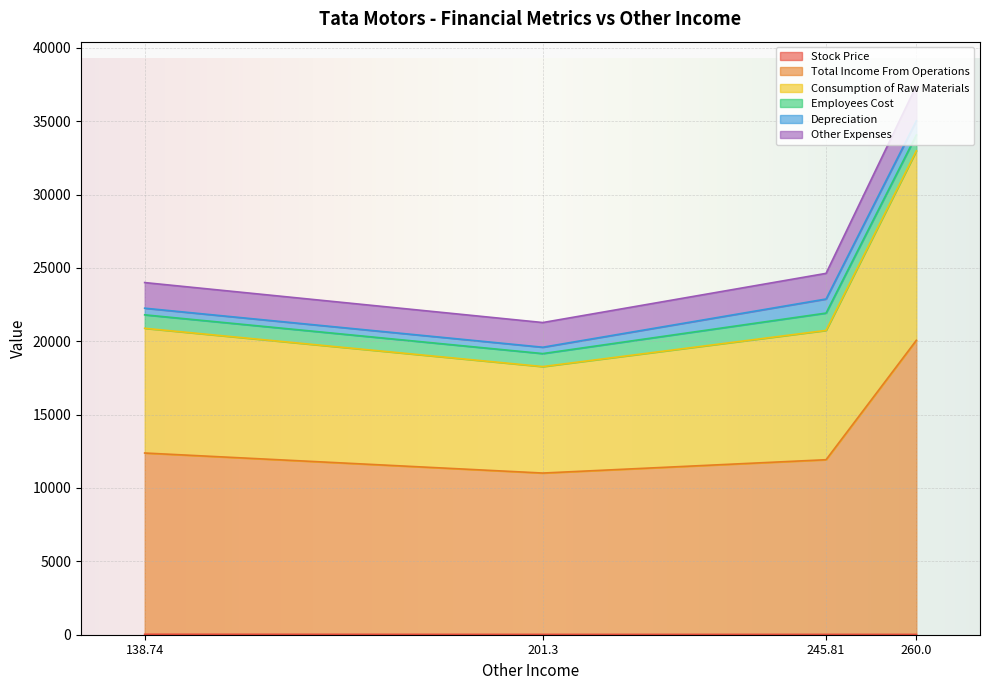

Which series has the largest total across all categories?

Total Income From Operations